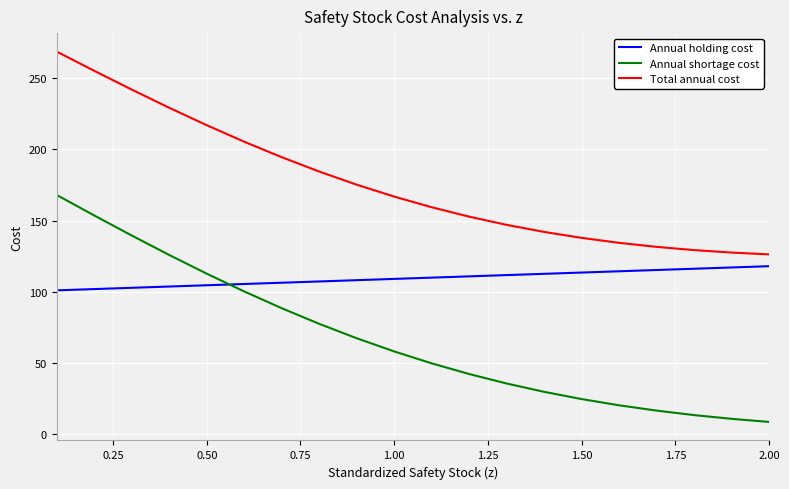

Which series has the largest total across all categories?

Total annual cost